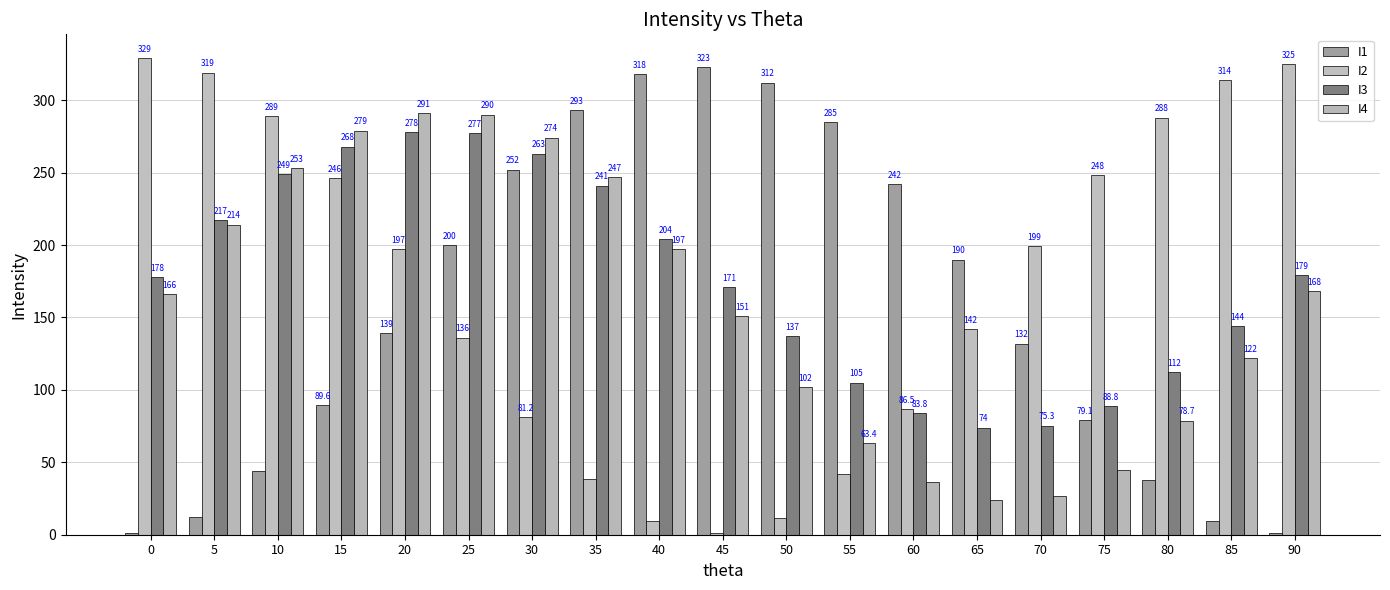

What are all the series names shown in the legend?

I1, I2, I3, I4